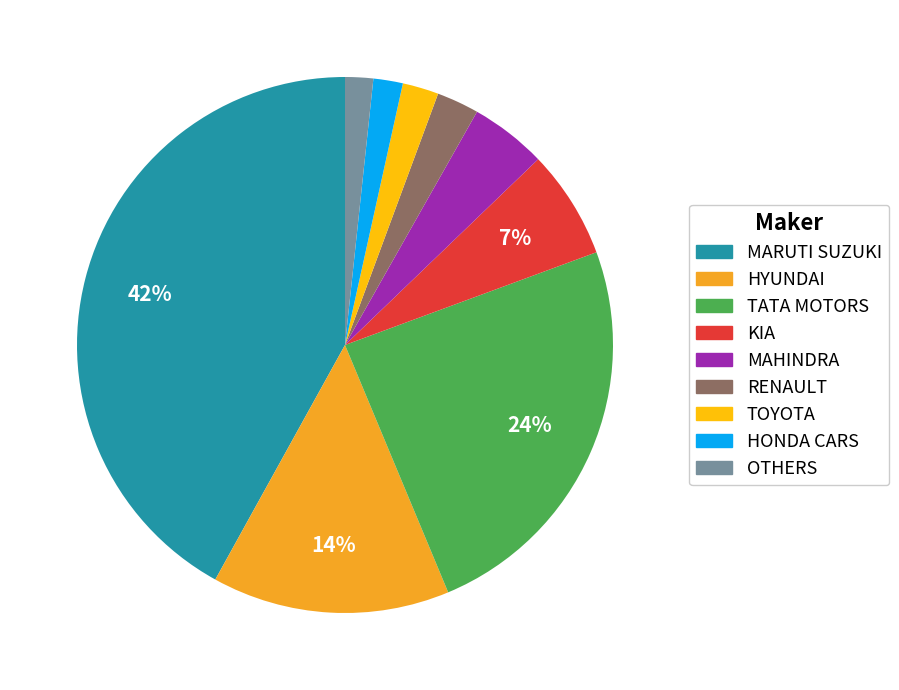

Is there any slice that represents more than half of the pie?

No